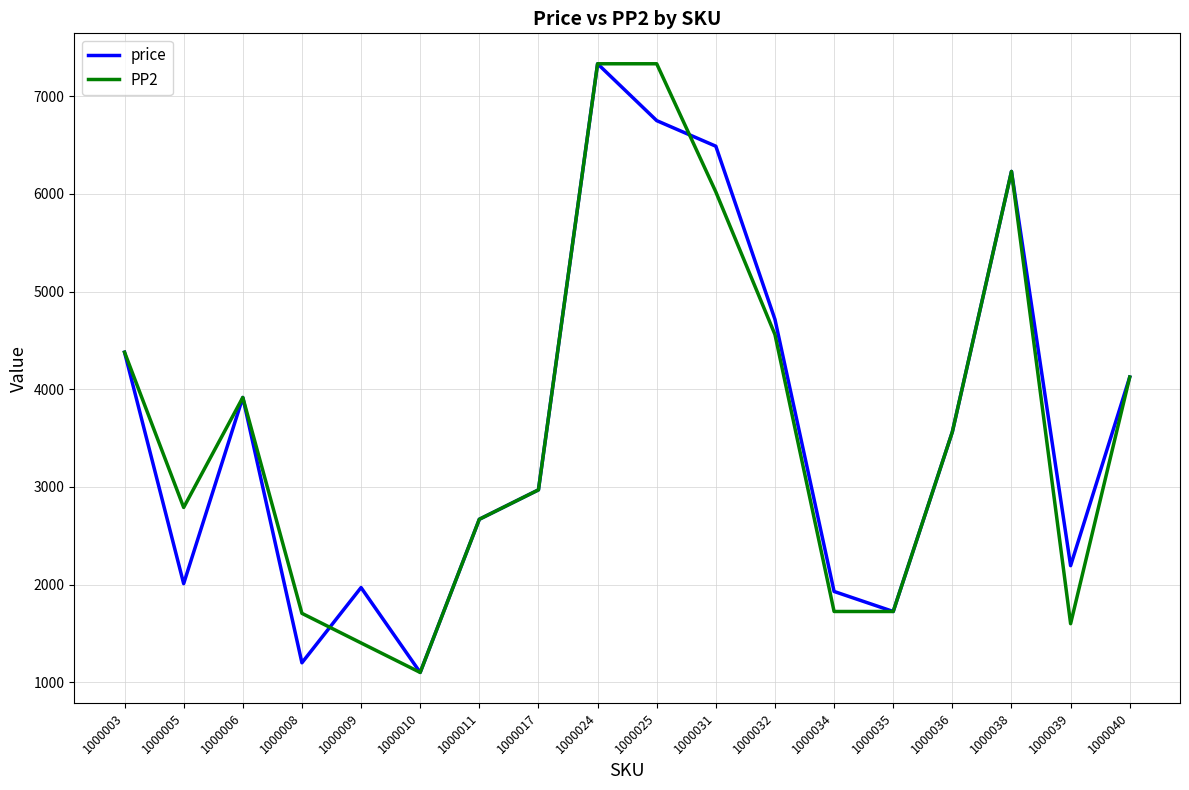

At 1000025, list the series in order from smallest to largest.

price, PP2